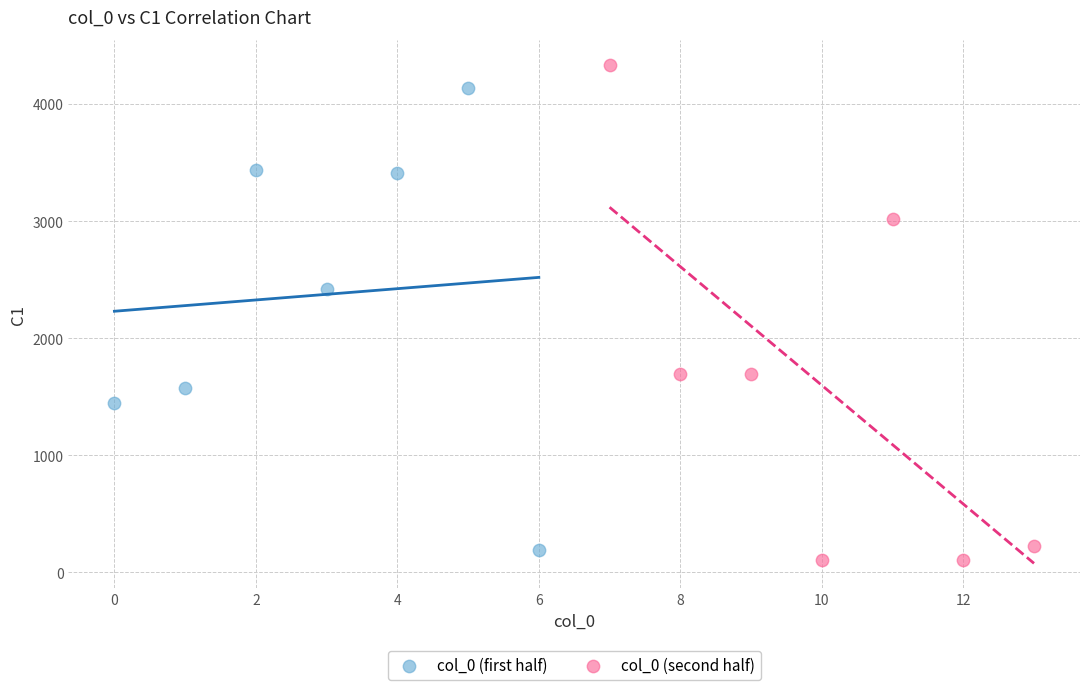

Which series contains the highest Y value?

col_0 (second half)